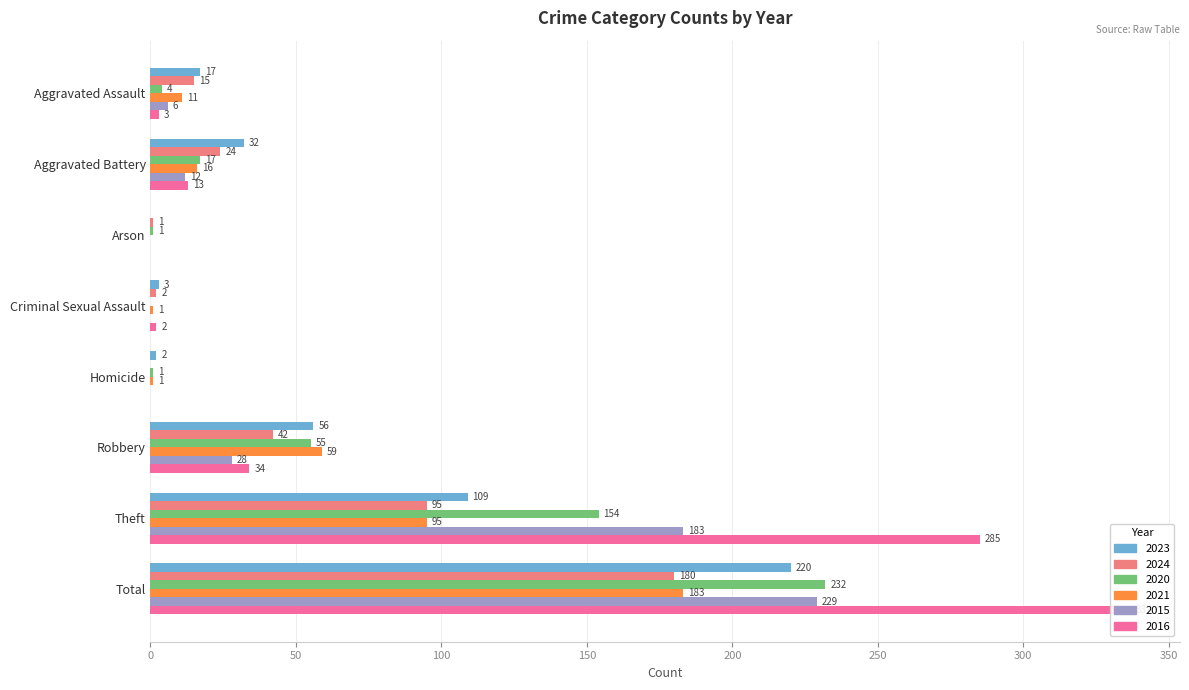

How many values in the 2021 series exceed 16?

3